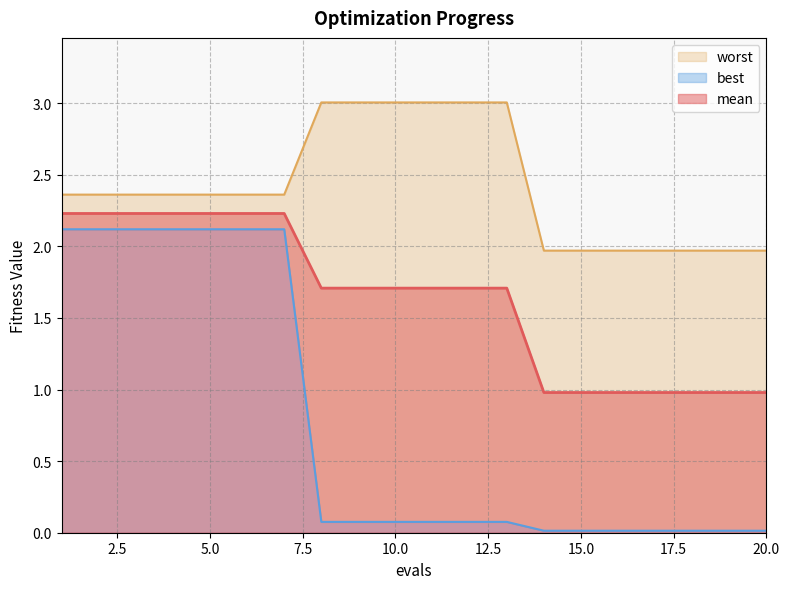

Which series has the largest range (max minus min)?

best